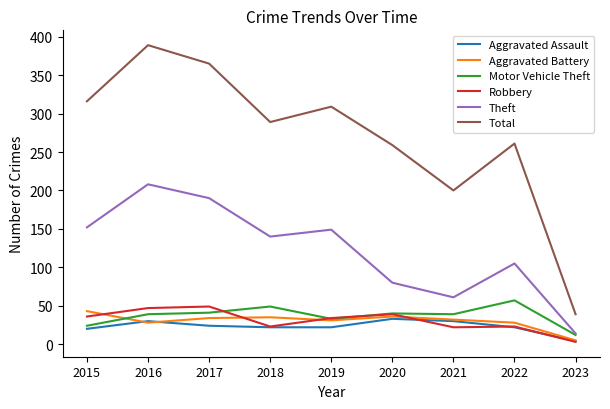

The Motor Vehicle Theft series shows 39 at 2016. True or false?

True